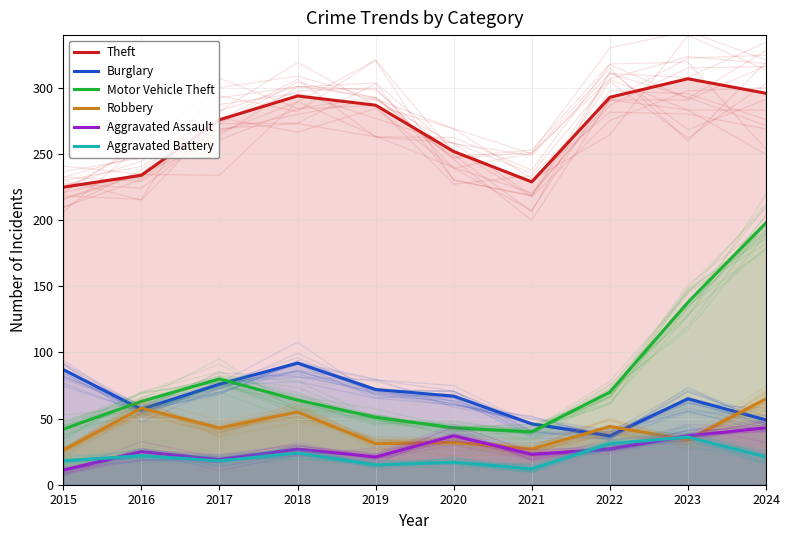

Reading left to right, transcribe all the data shown in this chart.

Theft: 2015=225	2016=234	2017=276	2018=294	2019=287	2020=252	2021=229	2022=293	2023=307	2024=296
Burglary: 2015=87	2016=57	2017=76	2018=92	2019=72	2020=67	2021=46	2022=37	2023=65	2024=49
Motor Vehicle Theft: 2015=42	2016=63	2017=80	2018=64	2019=51	2020=43	2021=40	2022=70	2023=138	2024=198
Robbery: 2015=26	2016=58	2017=43	2018=55	2019=31	2020=32	2021=27	2022=44	2023=34	2024=65
Aggravated Assault: 2015=11	2016=25	2017=19	2018=27	2019=21	2020=37	2021=23	2022=27	2023=37	2024=43
Aggravated Battery: 2015=18	2016=22	2017=18	2018=24	2019=15	2020=17	2021=12	2022=31	2023=36	2024=21